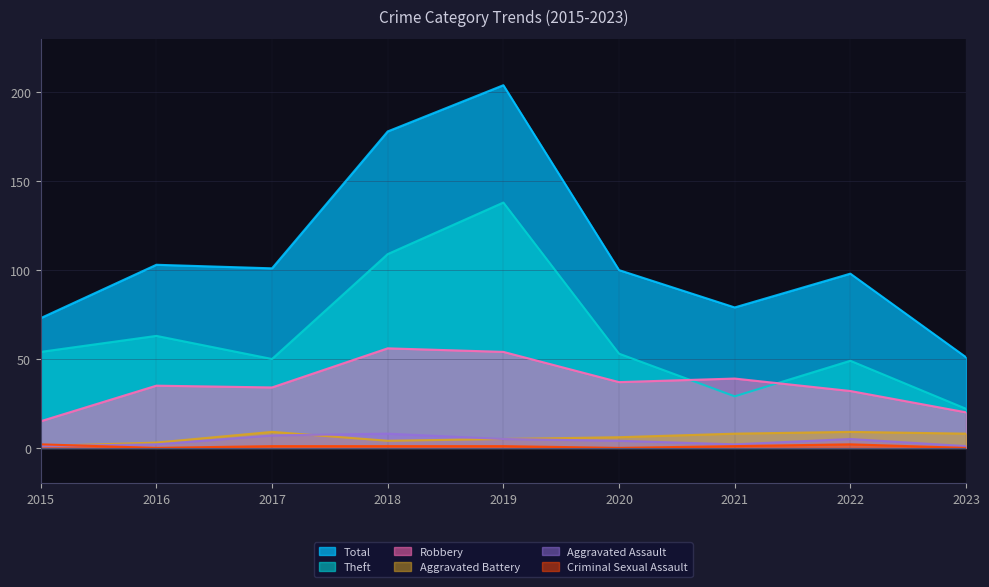

How many series are shown in this chart?

6